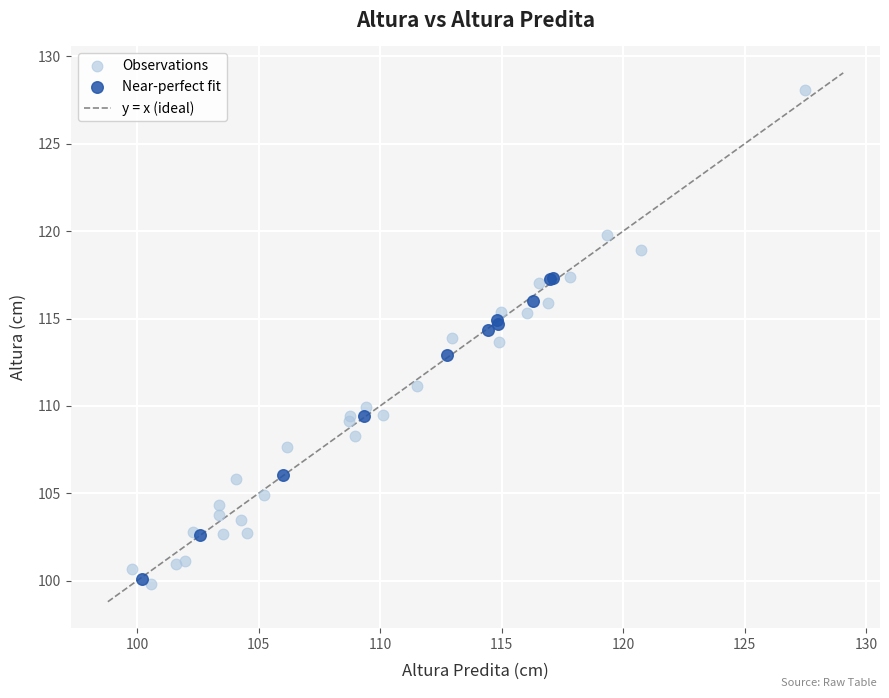

Which series has the largest Y range (max minus min)?

Observations